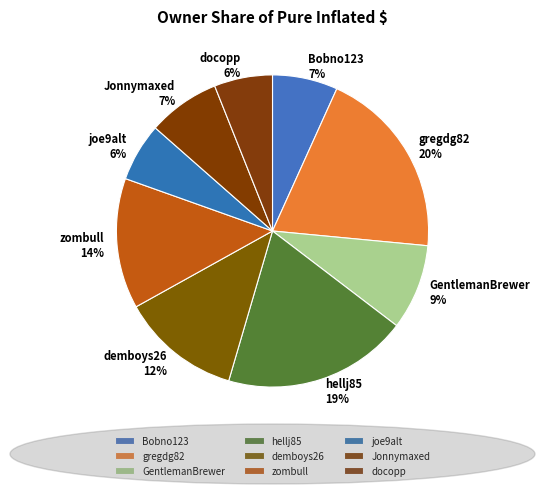

How many segments does this pie chart have?

9